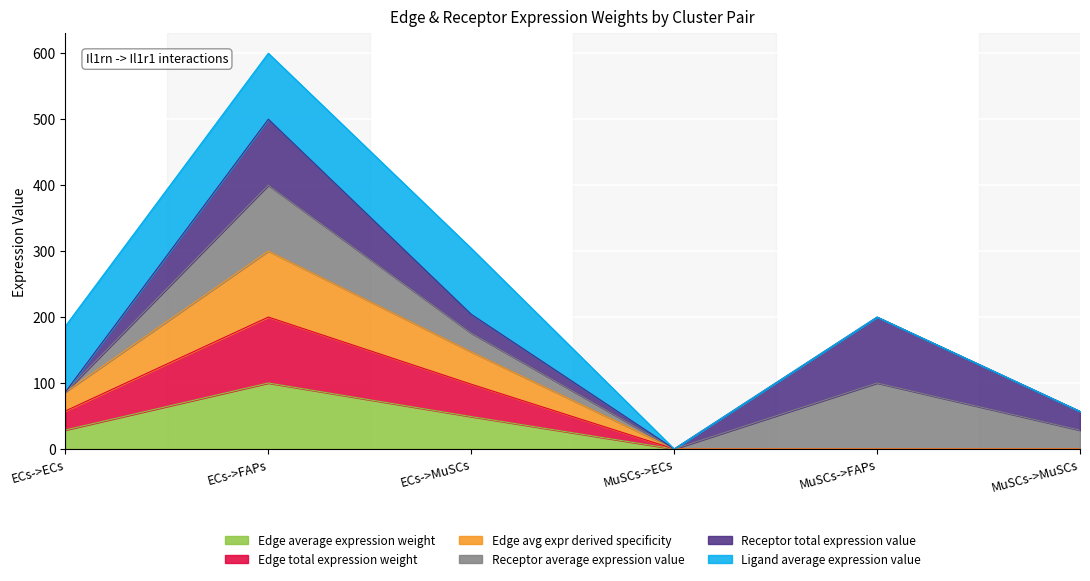

What is the difference between the second highest and minimum values in the Edge total expression weight series?

49.1